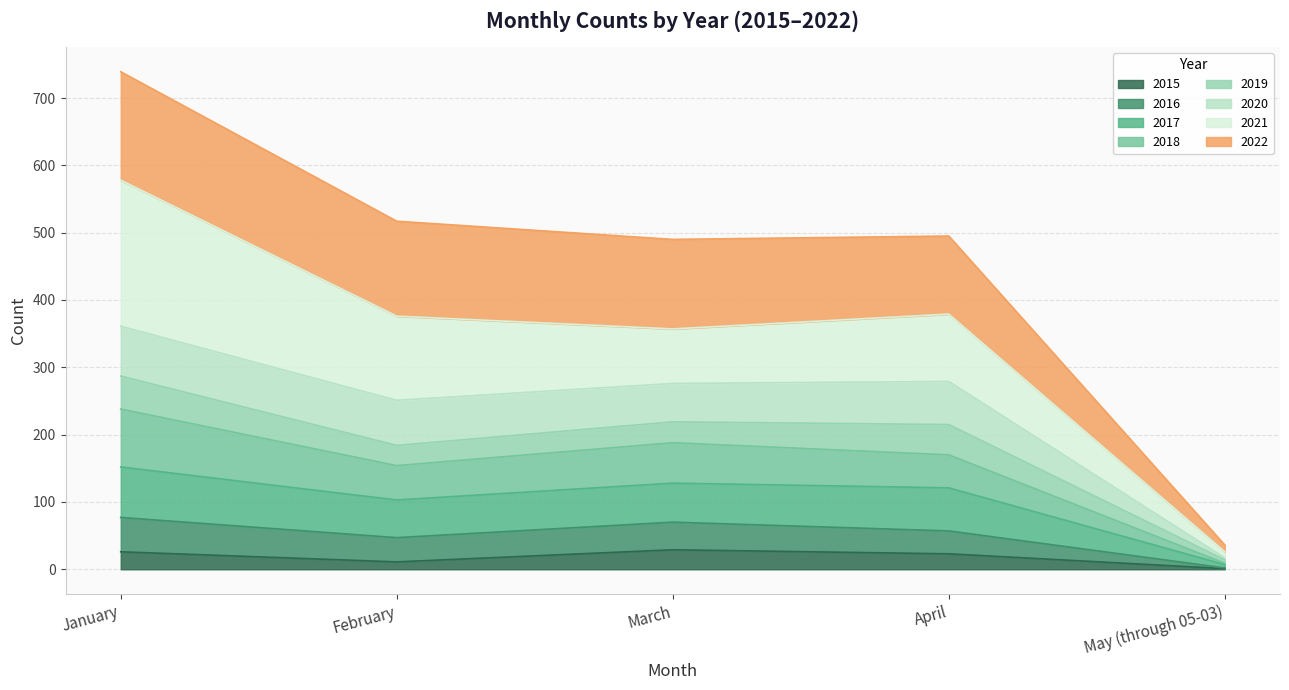

At which category is the sum across all series the highest?

January